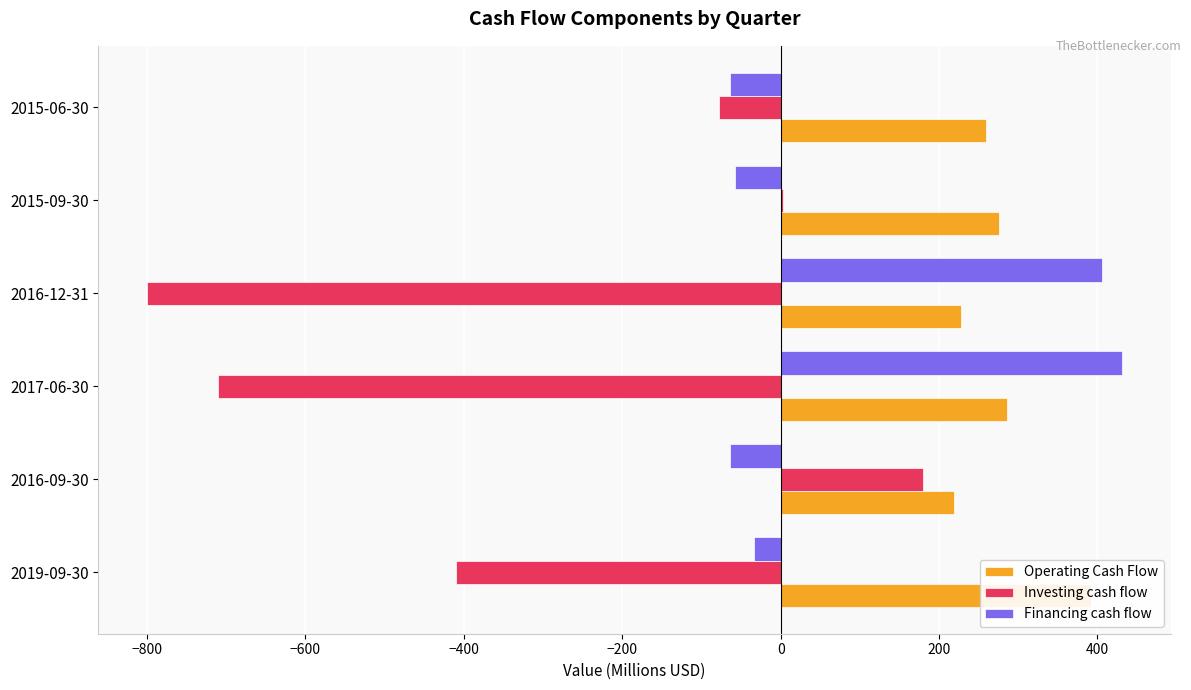

Between 2016-09-30 and 2015-09-30, which series saw the biggest shift?

Investing cash flow